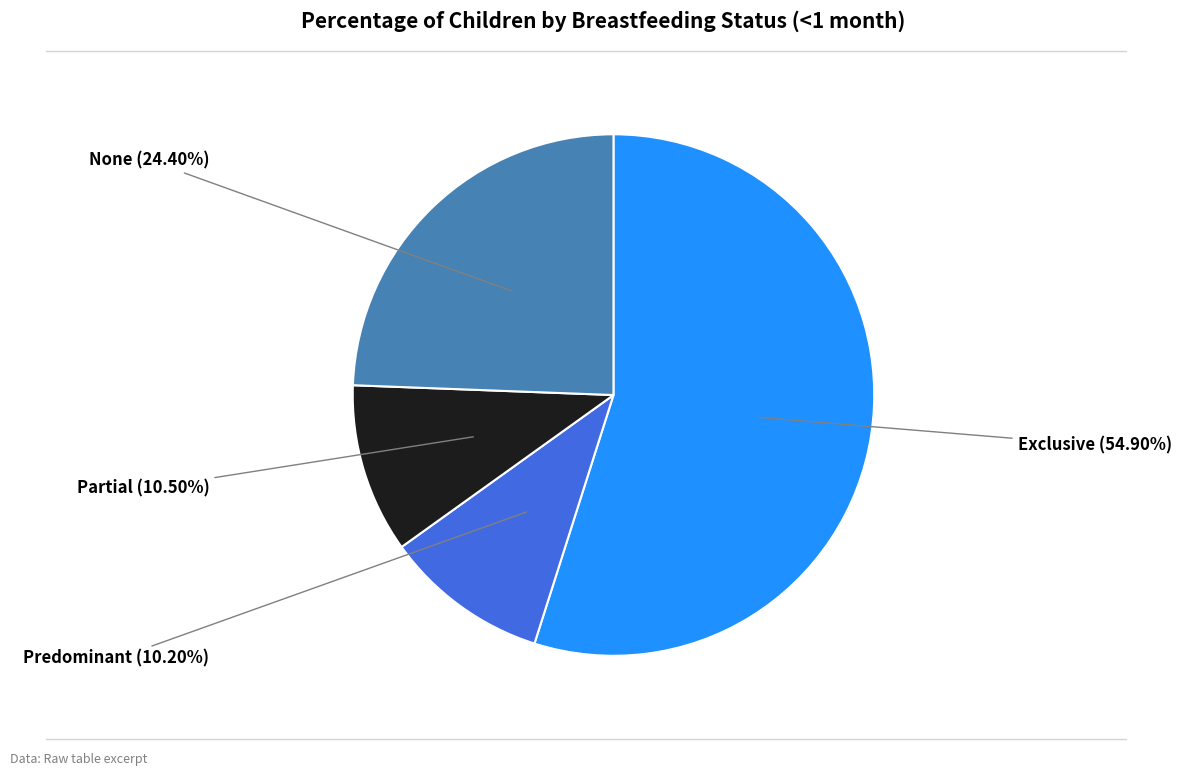

Count the number of slices in the pie.

4